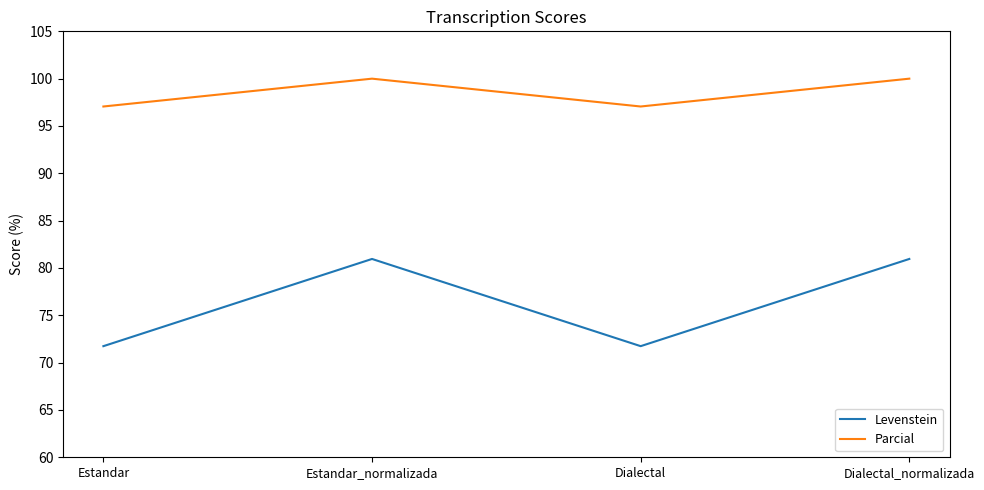

What is the difference between the maximum and minimum values in the Parcial series?

2.9